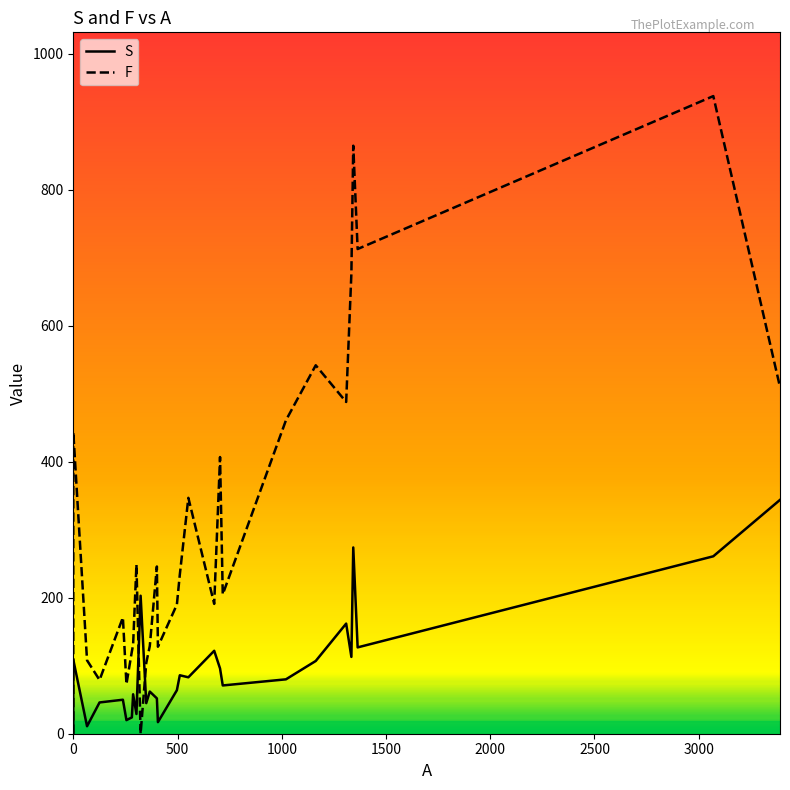

True or false: F has more than 2 interior local peaks.

True